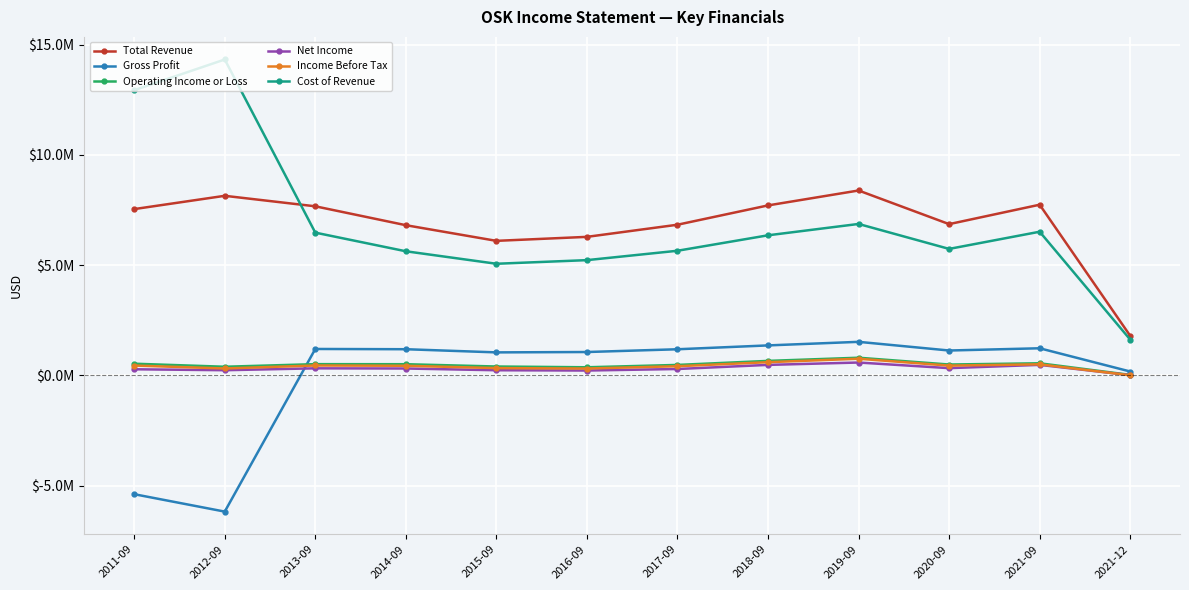

What is the sum of the Net Income values at 2016-09 and 2013-09?

532400